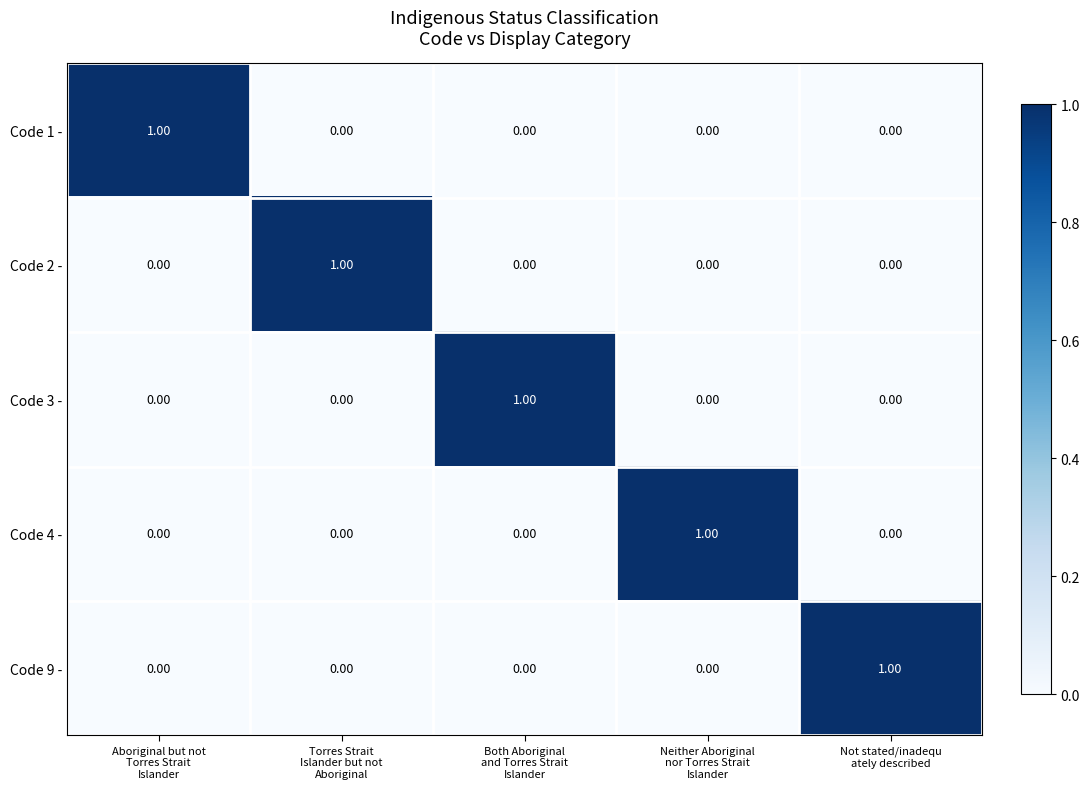

At how many categories does at least one series exceed 0?

5